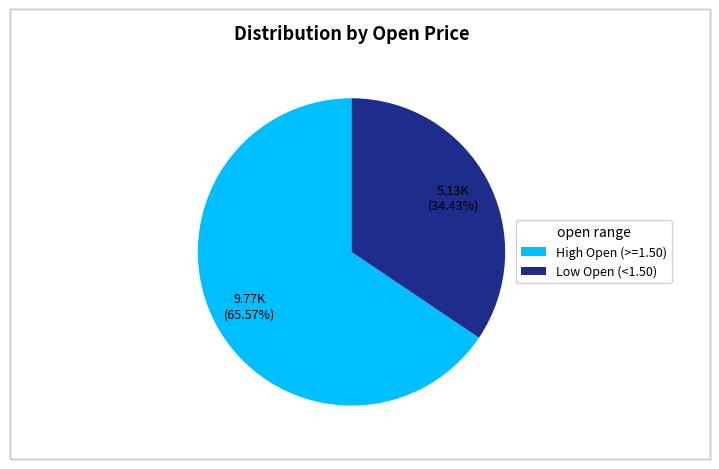

Does any single category account for the majority?

Yes